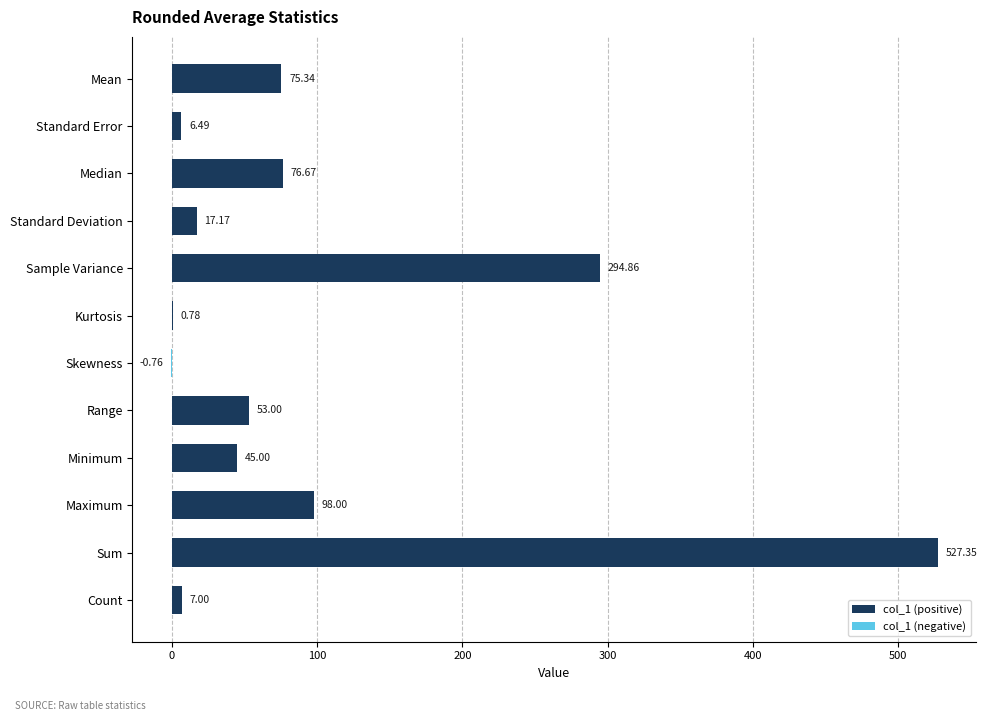

What is the sum of all values?

1200.9